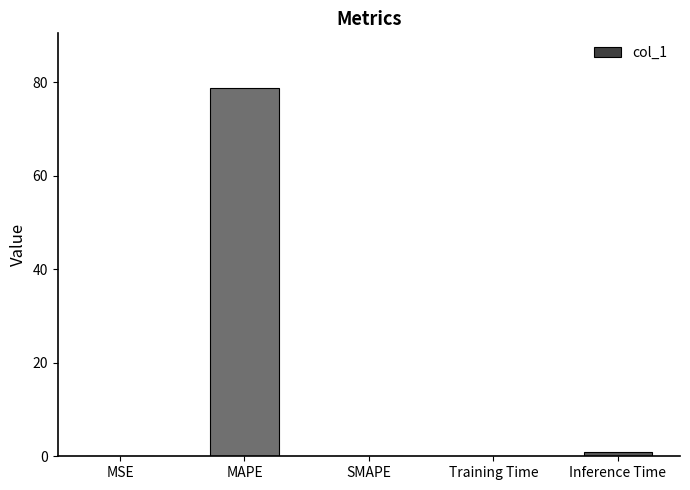

Which category has the highest value across all series?

MAPE